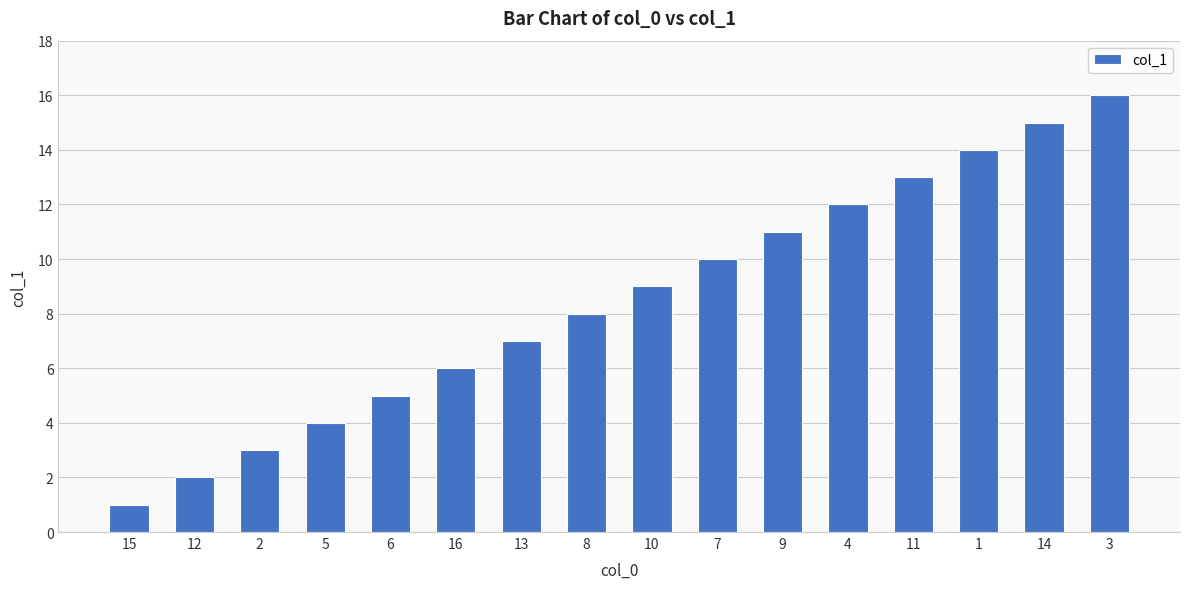

Is it true that the value at 3 is 16?

True